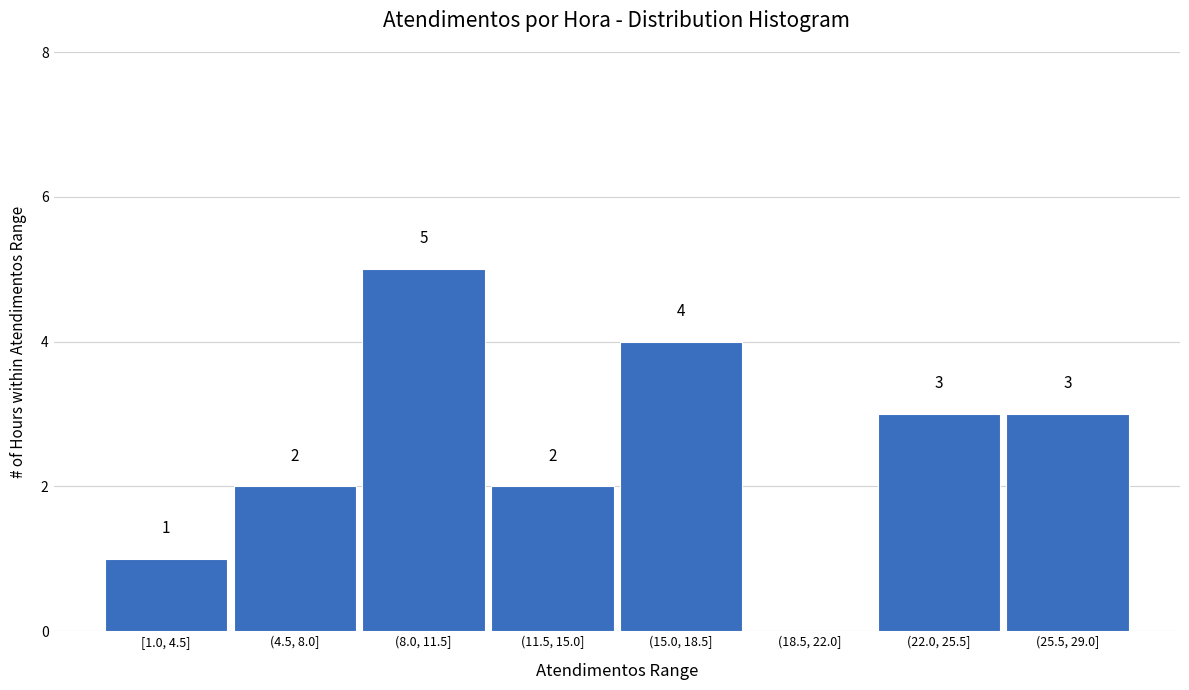

Reading right to left, transcribe all the data shown in this chart.

(25.5, 29.0]=3	(22.0, 25.5]=3	(18.5, 22.0]=0	(15.0, 18.5]=4	(11.5, 15.0]=2	(8.0, 11.5]=5	(4.5, 8.0]=2	[1.0, 4.5]=1